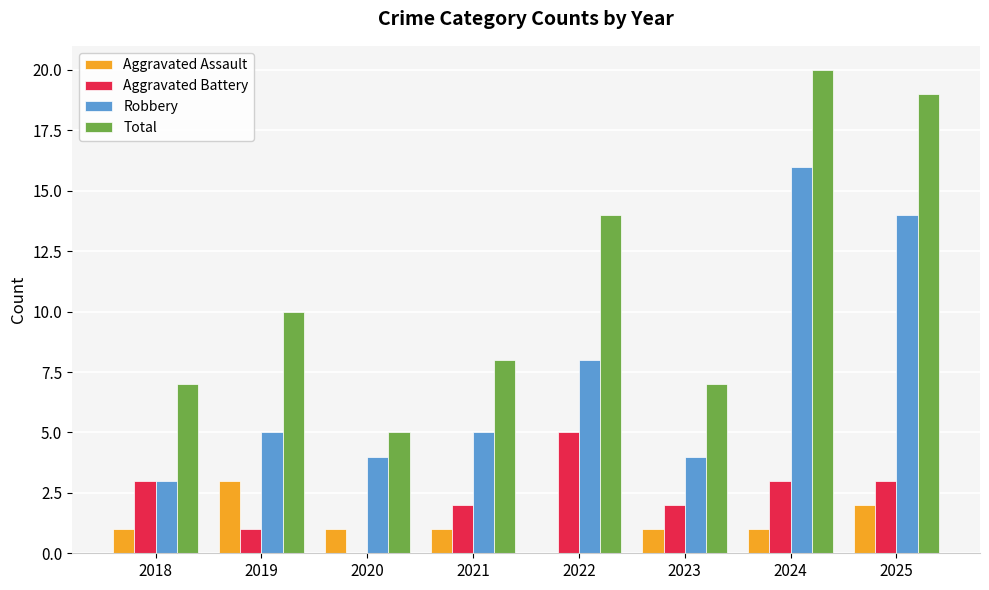

What is the highest value of the Aggravated Assault series?

3